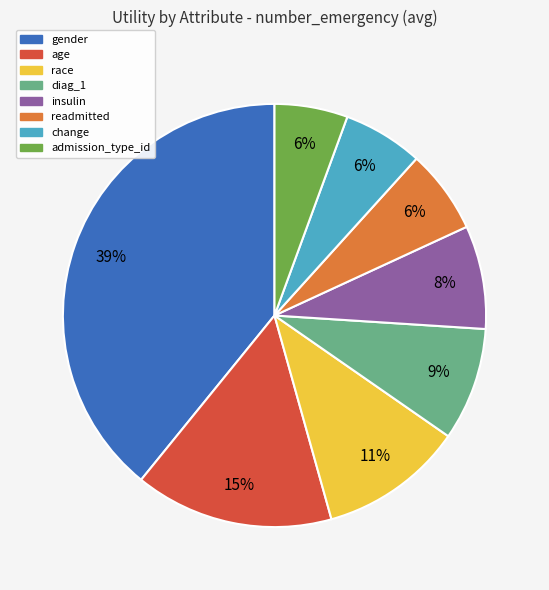

To the nearest percent, what portion does admission_type_id represent?

6%